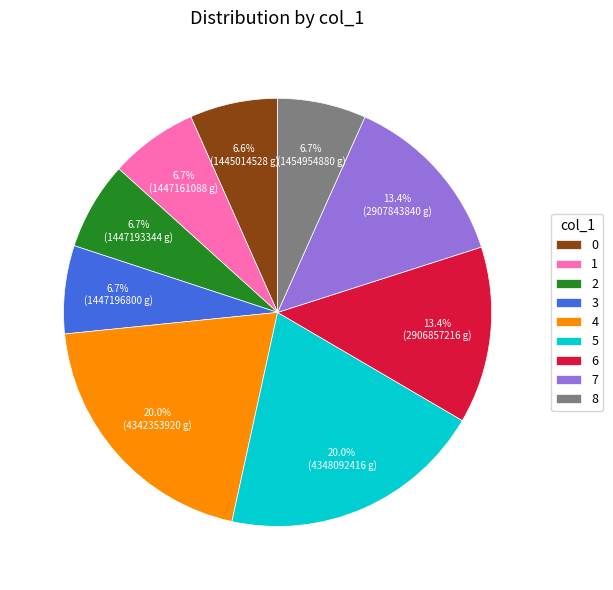

Combined, do 0 and 6 account for over 50%?

No